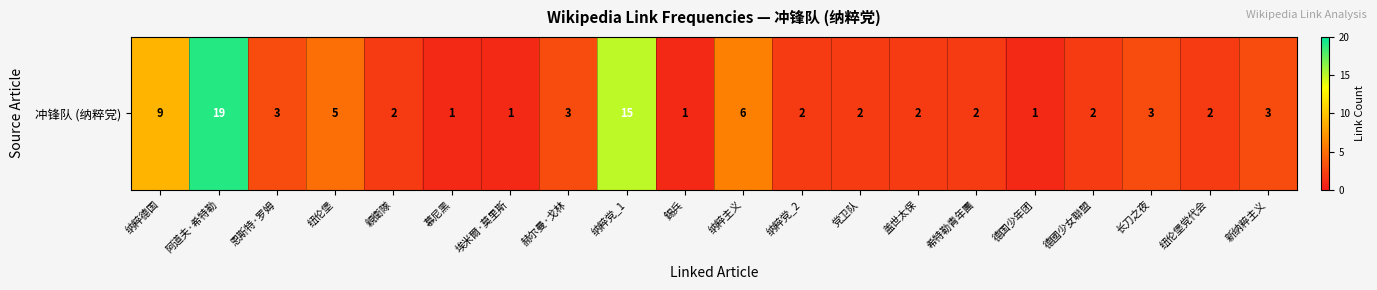

At which category does the chart reach its peak across all series?

阿道夫·希特勒